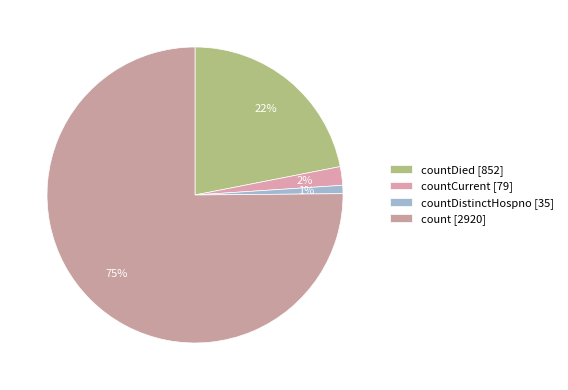

How many segments does this pie chart have?

4